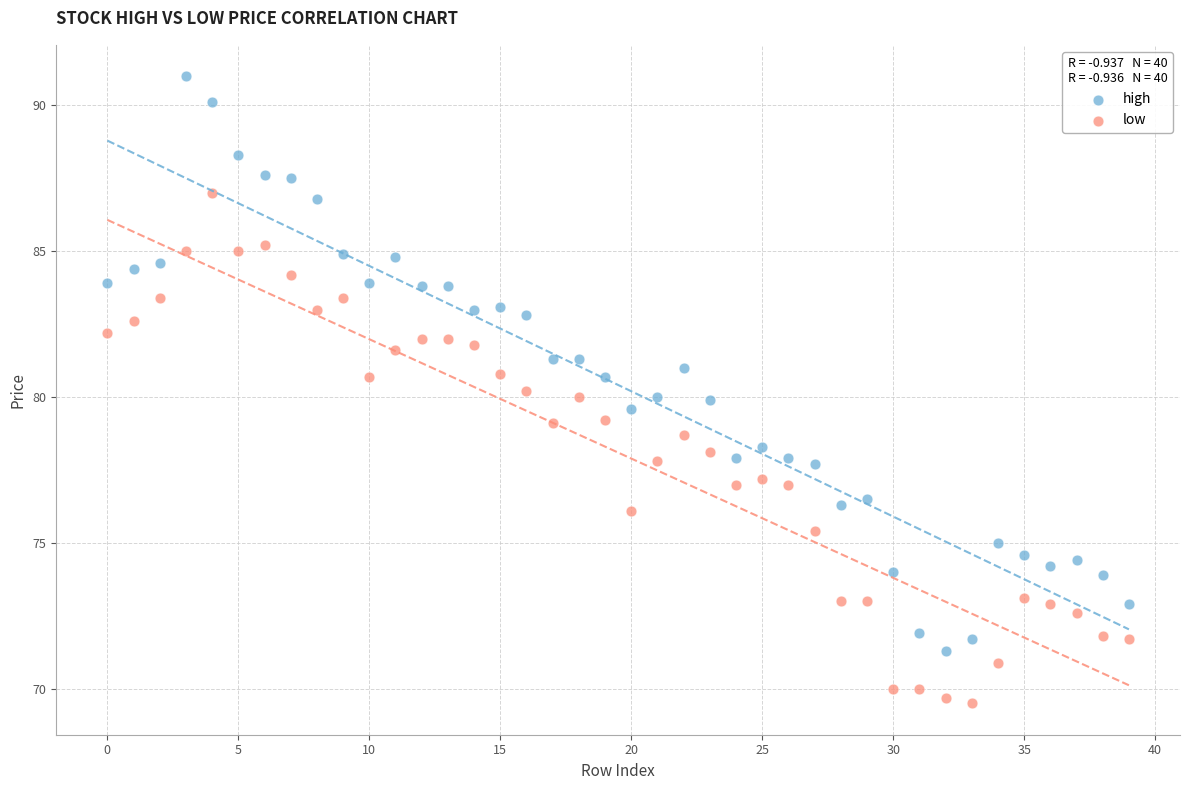

Which series contains the highest Y value?

high